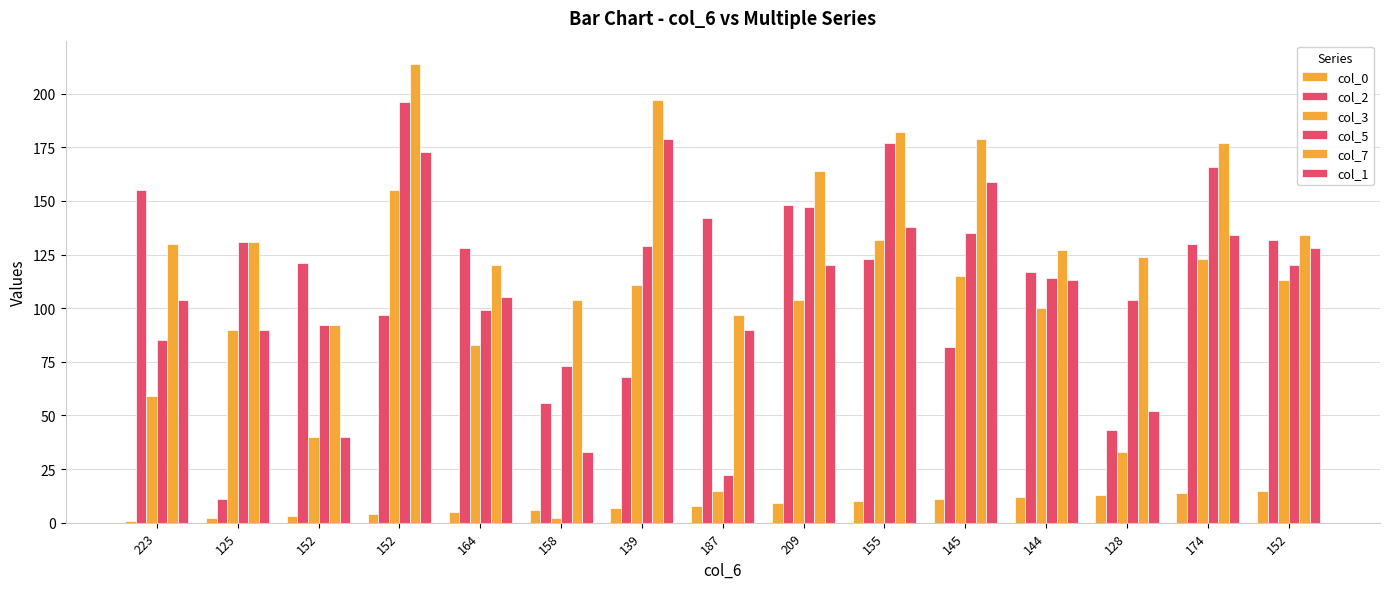

How many categories are shown in the chart?

15